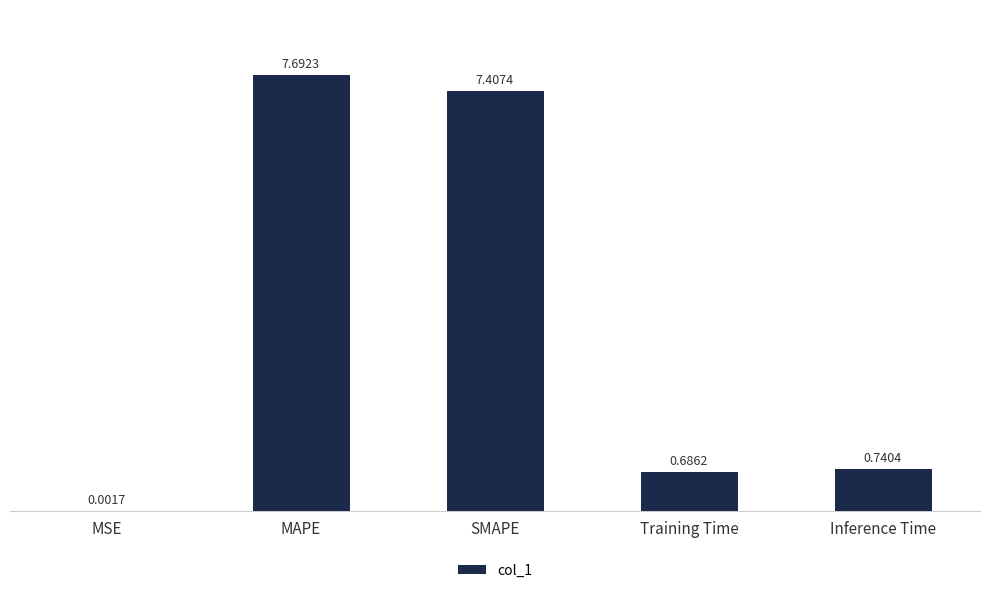

Is it true that the value at MAPE is 11.4?

False